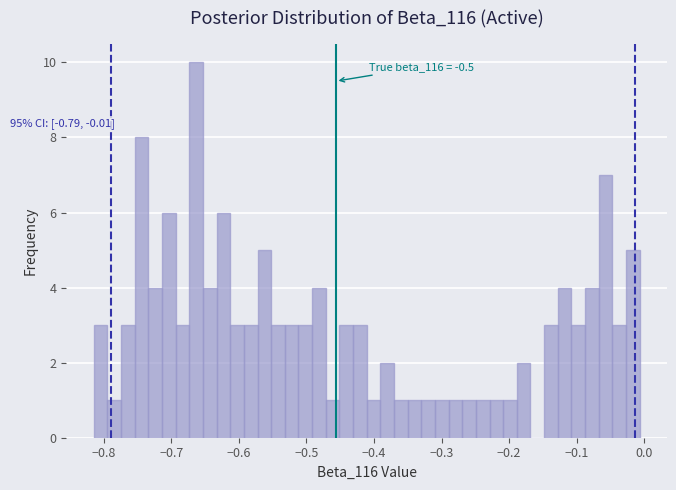

Read against the x-axis, roughly where is the centre of the tallest bar?

-0.66